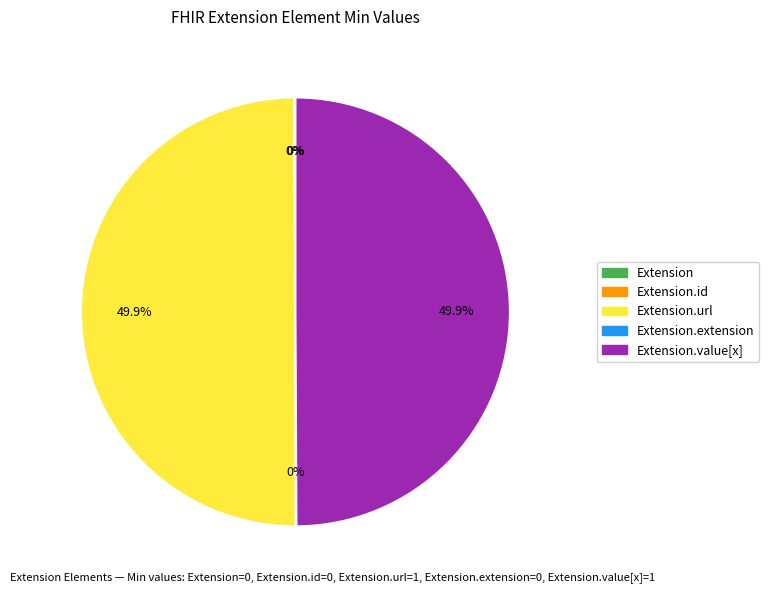

Count the number of slices in the pie.

5